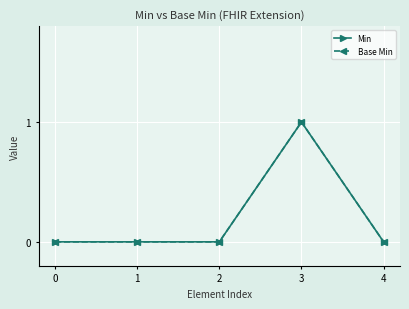

At which category does Base Min reach its first local peak?

3